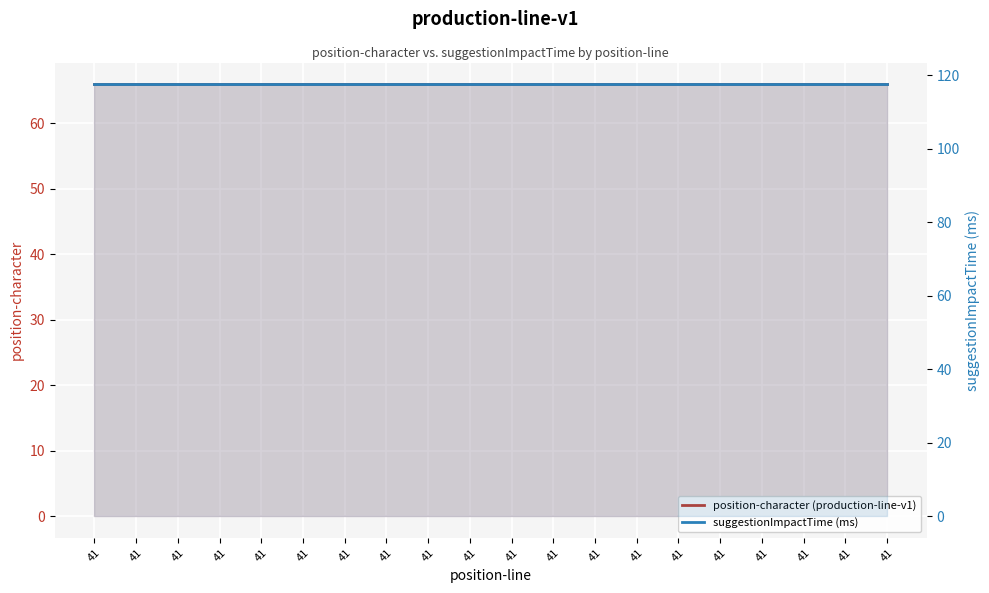

What is the sum of the position-character (production-line-v1) values at 41 and 41?

132.0